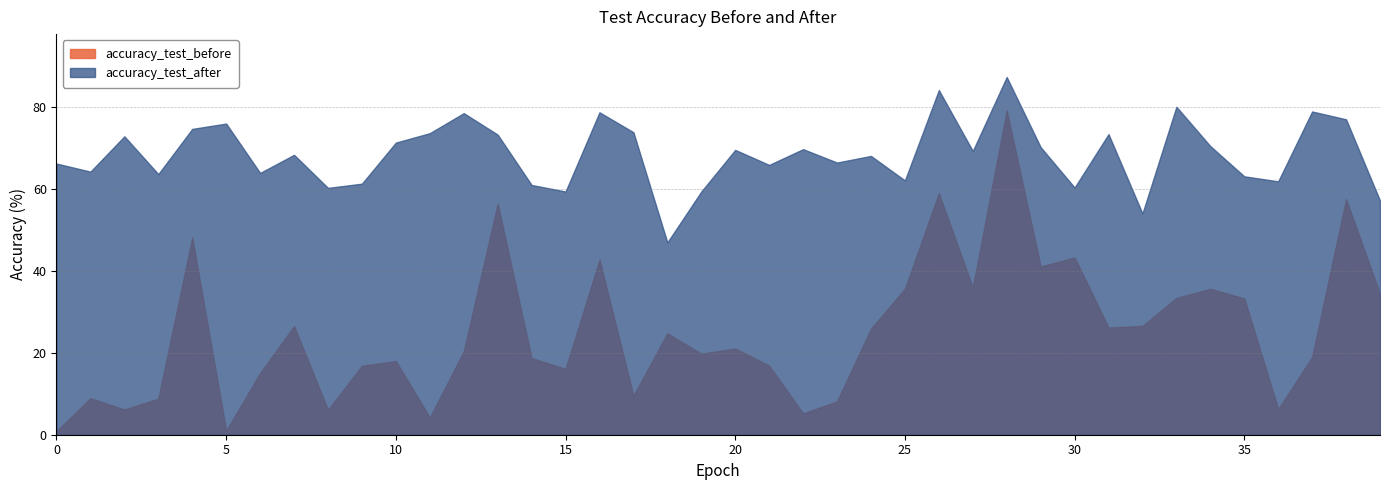

What is the sum of the accuracy_test_after values at 9 and 3?

124.8